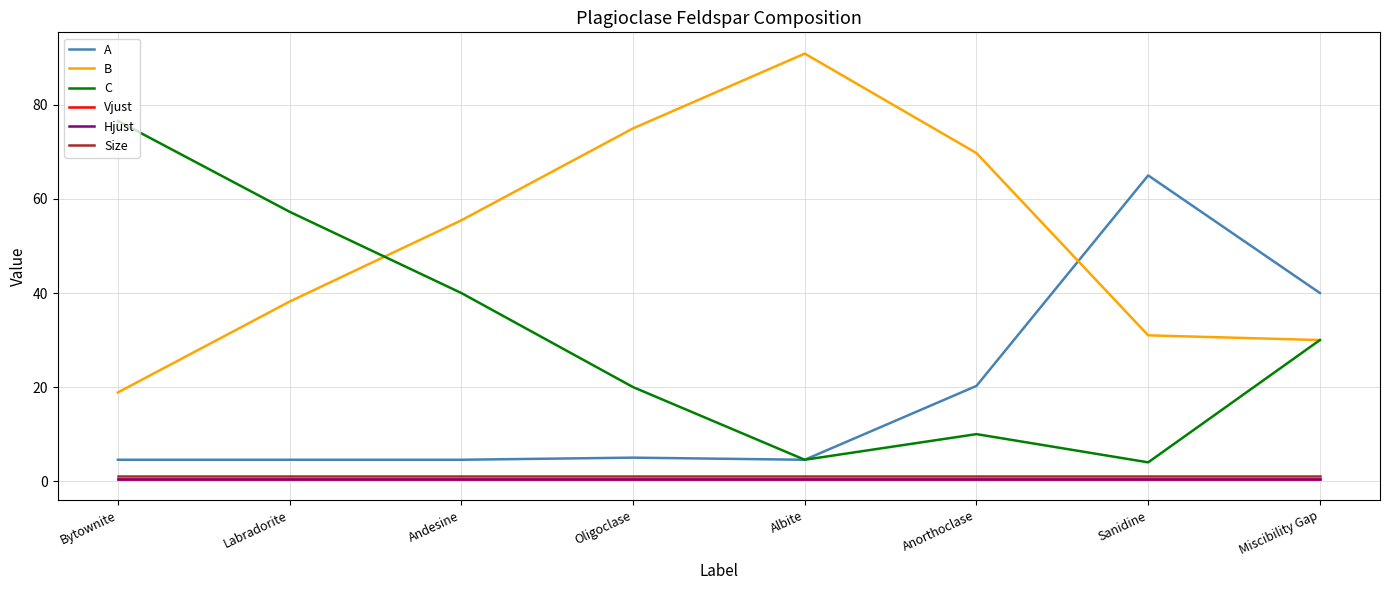

Rank the series at Albite from lowest to highest value.

Vjust, Hjust, Size, A, C, B